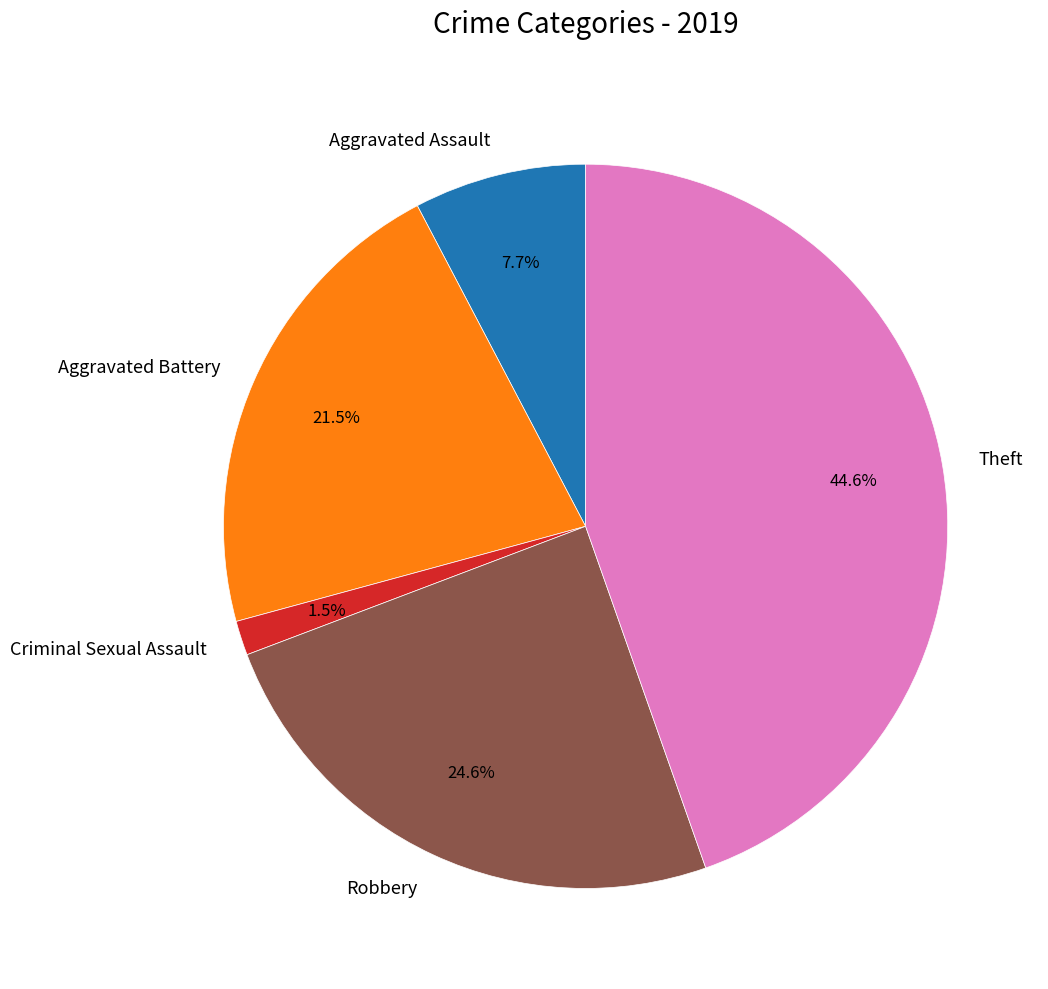

What percentage is the Theft slice, to the nearest percent?

45%